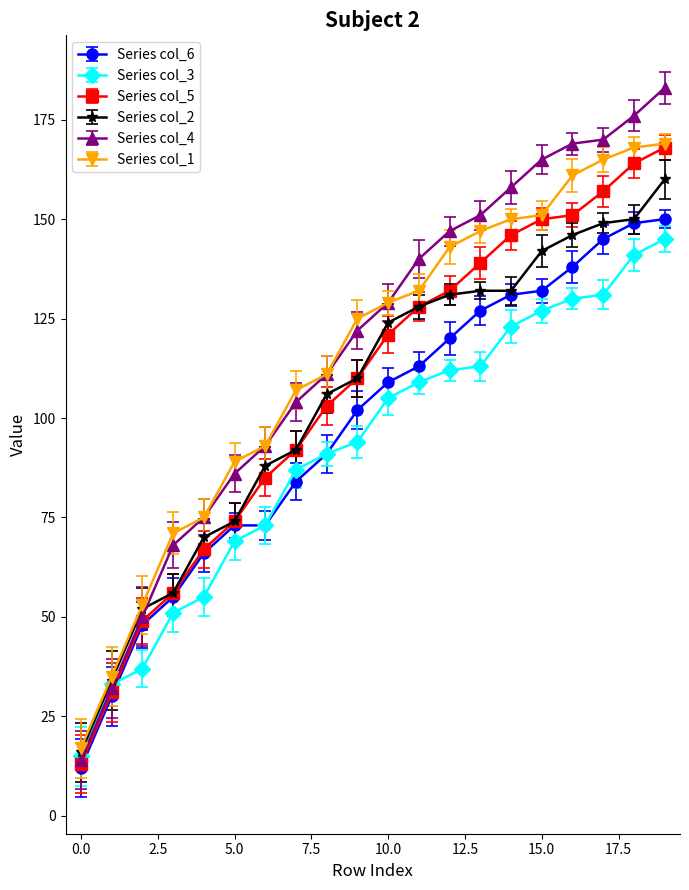

At how many categories does at least one series exceed 81?

15